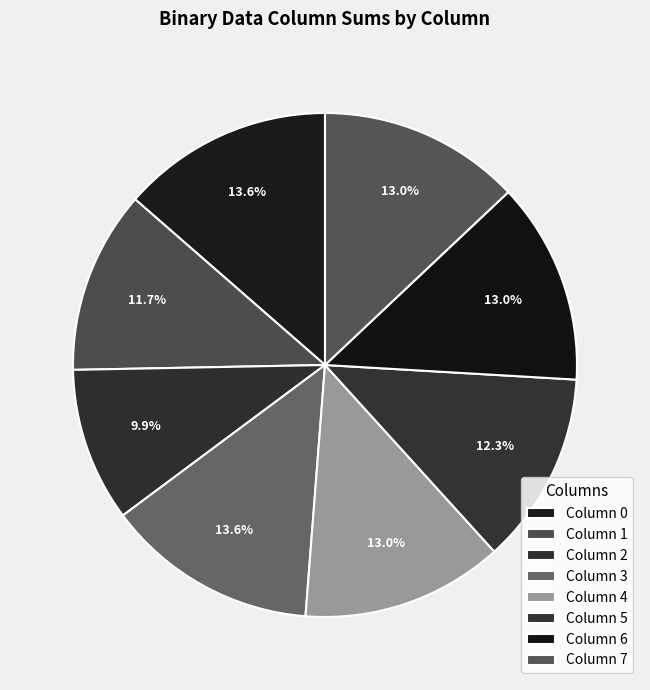

Rank the categories by value from highest to lowest.

2, 3, 1, 5, 7, 0, 4, 6